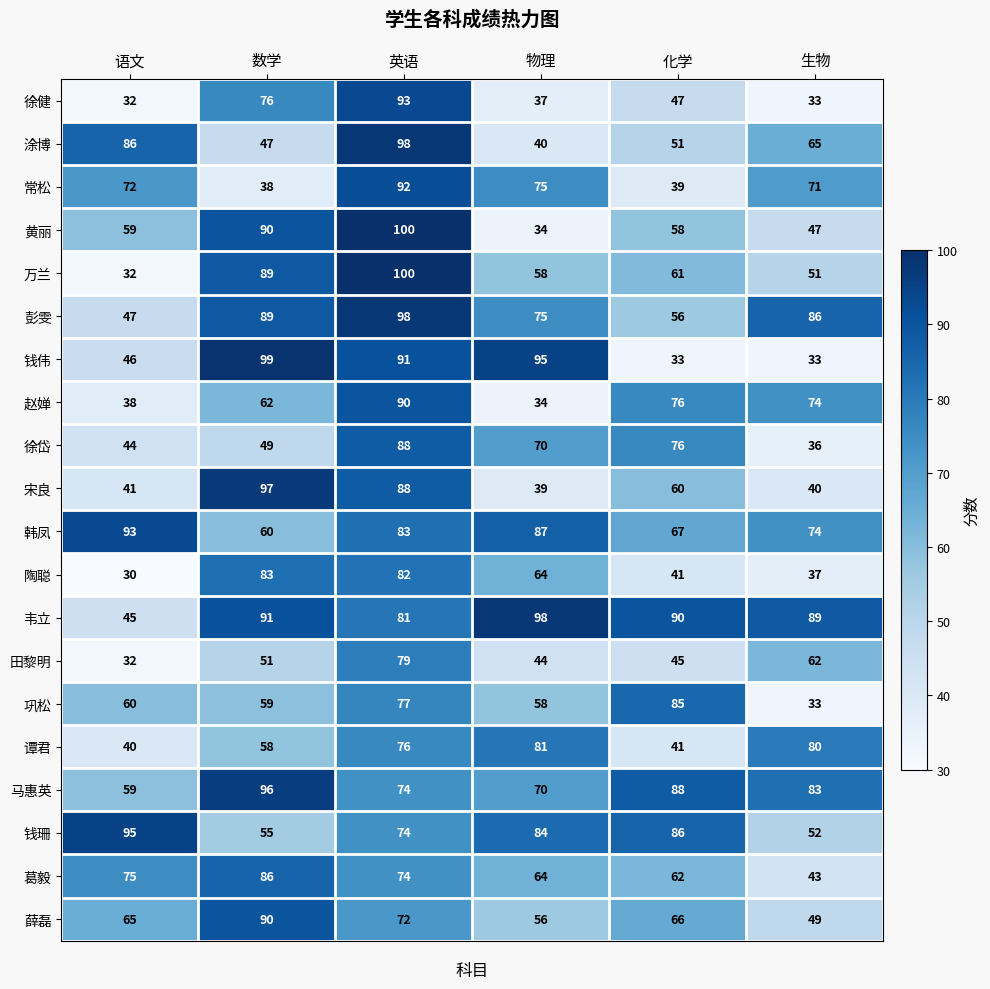

At how many categories does at least one series exceed 34?

6